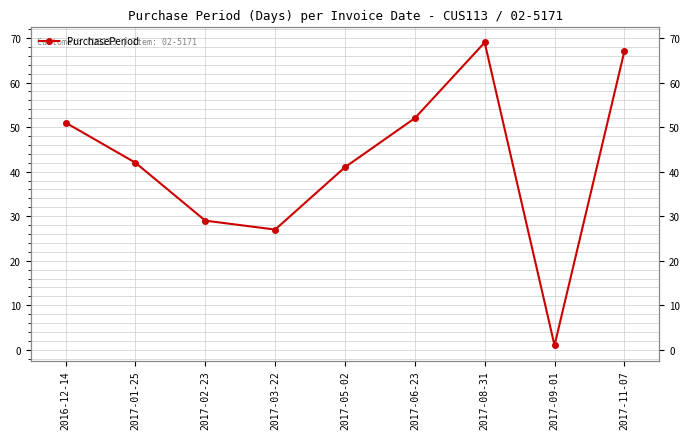

What is the change in value from 2017-01-25 to 2017-11-07?

+25